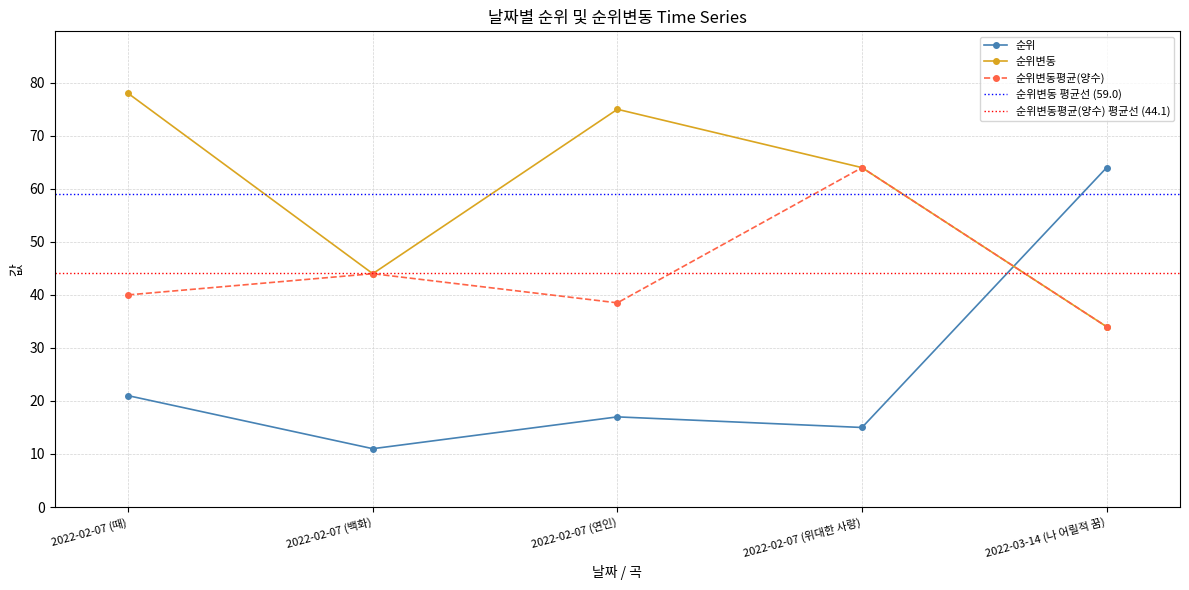

Which series changed the most between 2022-02-07 (백화) and 2022-02-07 (위대한 사랑)?

순위변동